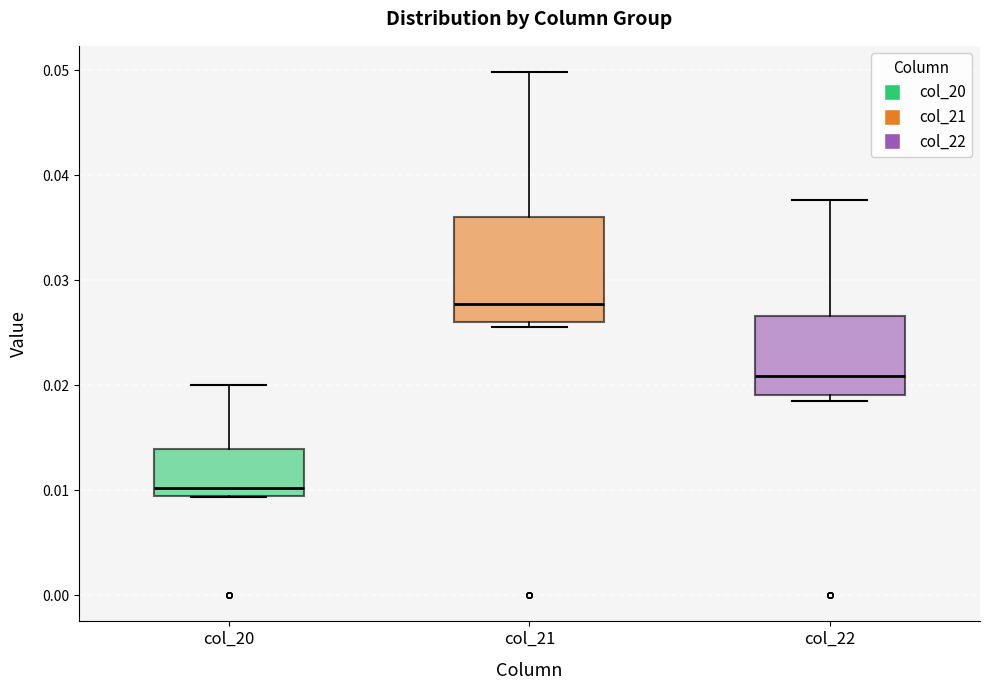

Which box is the tallest, from its lower edge to its upper edge?

col_21